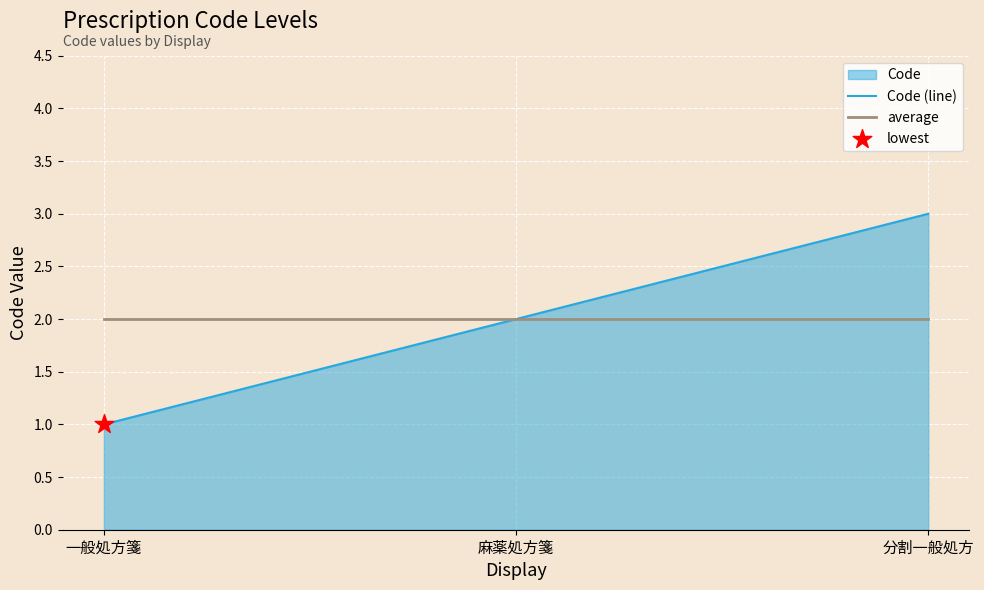

Is the value of average at 分割一般処方 greater than the value of Code (line) at 麻薬処方箋?

No